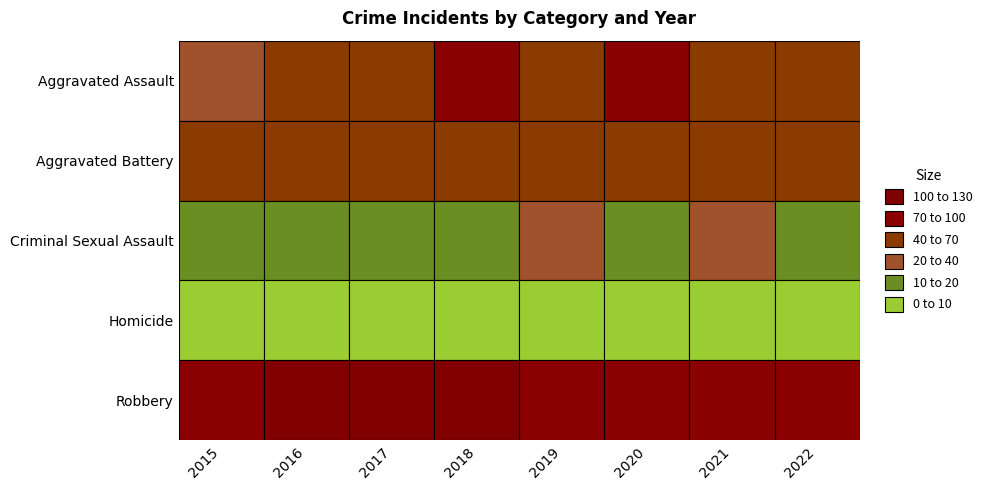

Which has a higher value, 2019 or 2017?

2019